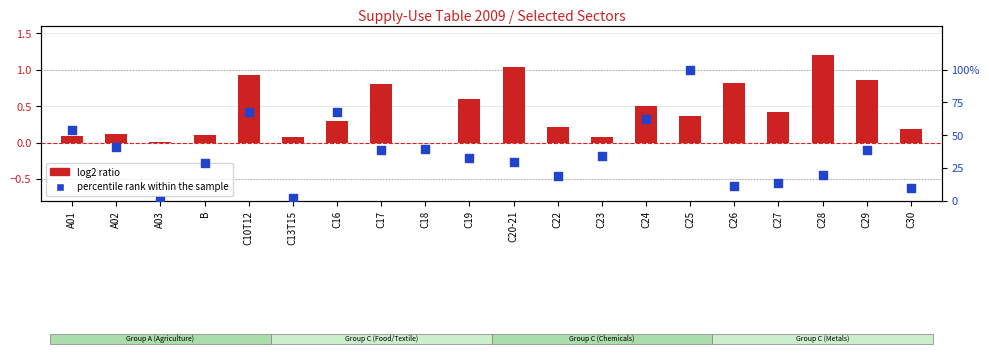

Which series has the largest total across all categories?

percentile rank within the sample